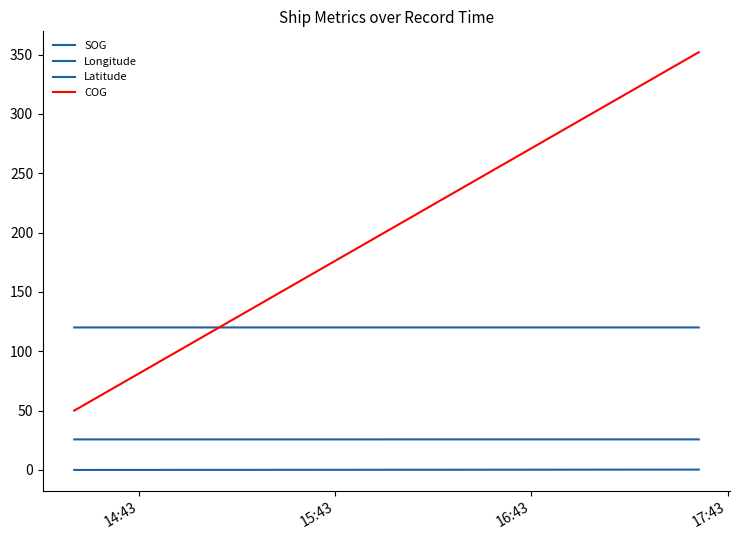

What position from the left is 15:43?

2